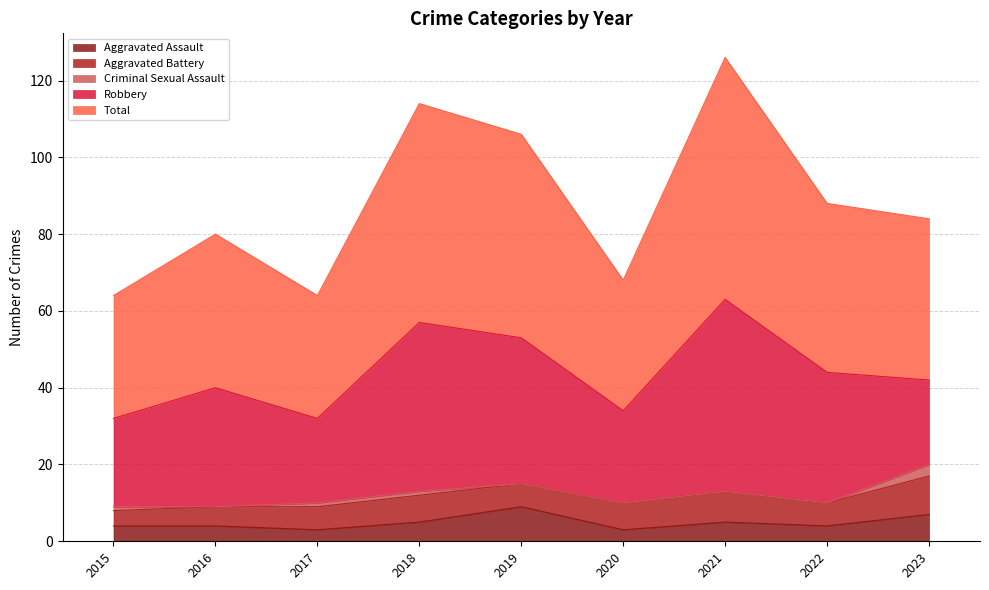

Which has a higher value, 2019 or 2021?

2019